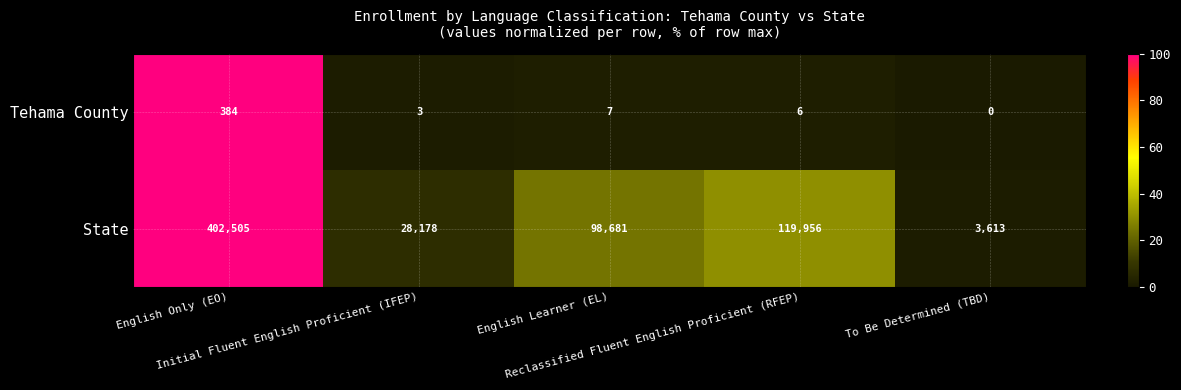

Rank the series by their average value, from lowest to highest.

Tehama County, State